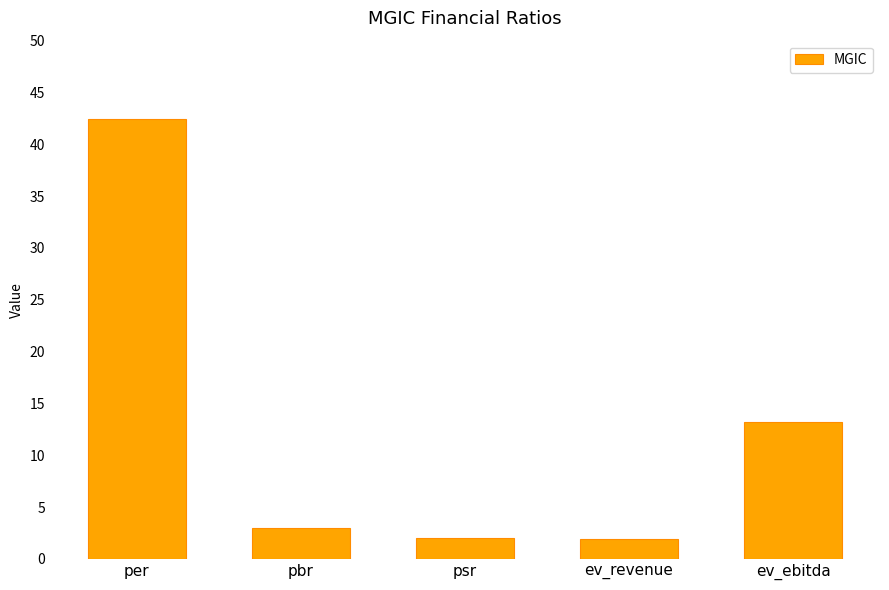

What is the average value?

12.5